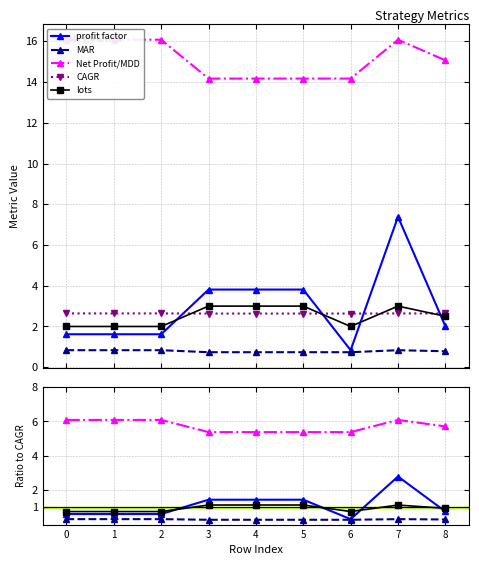

Which series has the largest total across all categories?

Net Profit/MDD